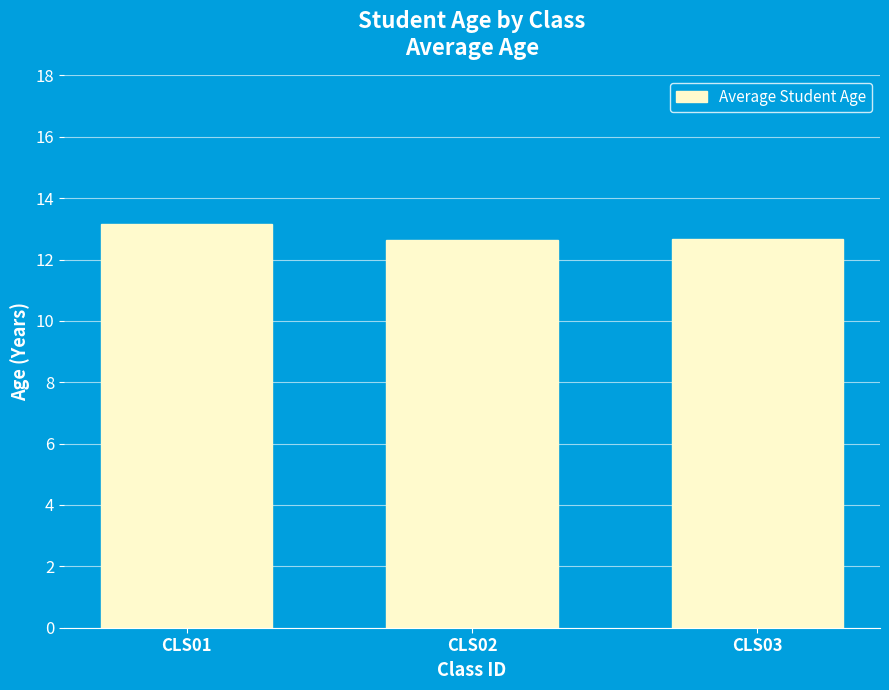

How many data points does each series have?

3